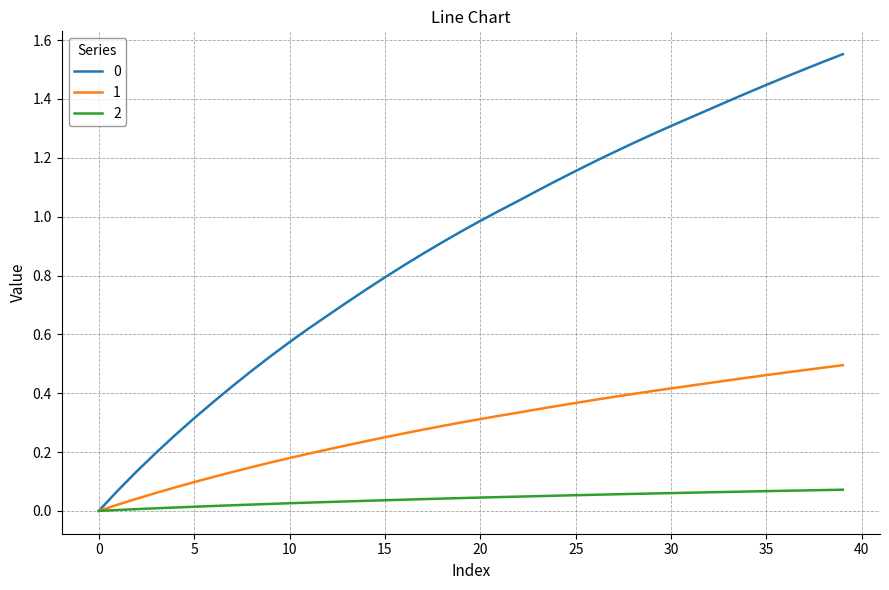

How many lines are shown in the chart?

3